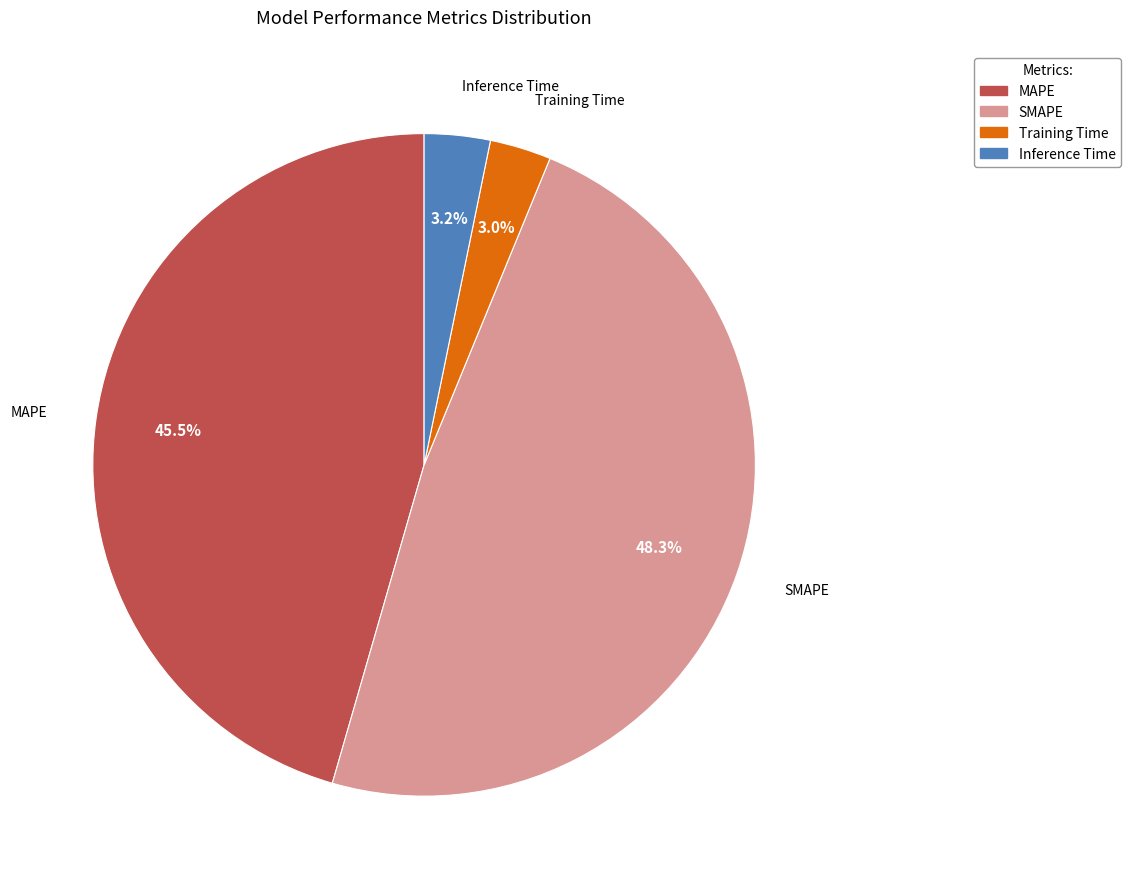

The Training Time slice represents 3% of the pie. True or false?

True